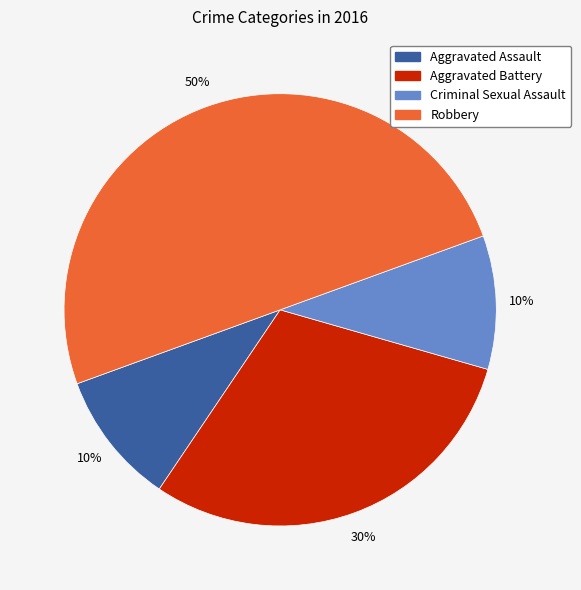

Which slice is the largest?

Robbery